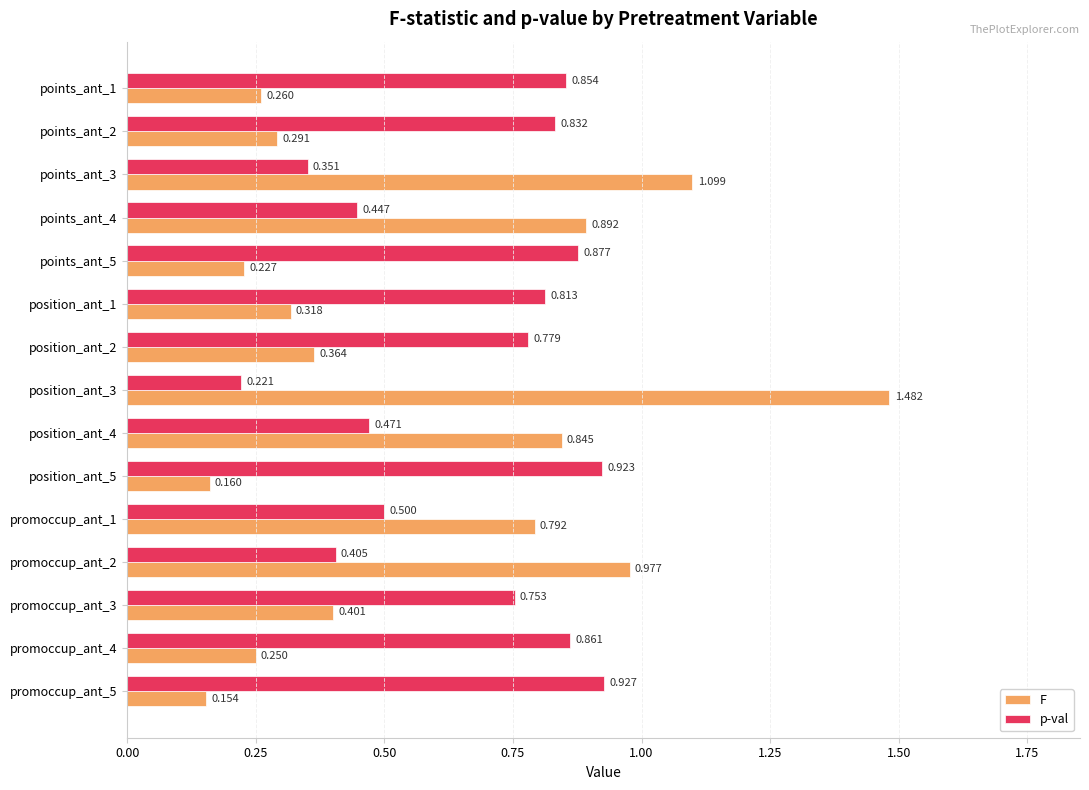

What are all the series names shown in the legend?

F, p-val